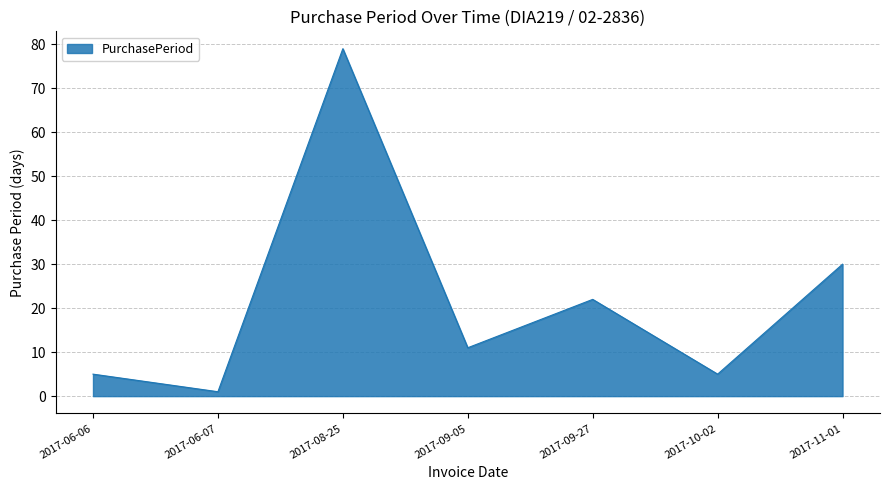

Approximately how many times larger is the value at 2017-06-07 compared to 2017-09-05?

0.1